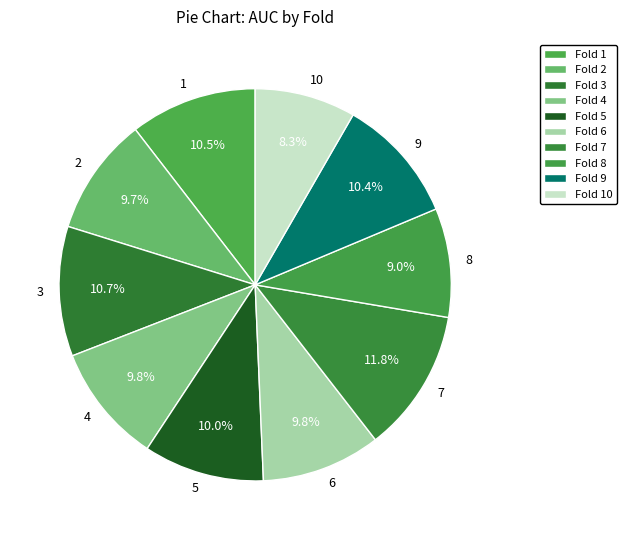

True or false: 7 accounts for 2% of the total.

False